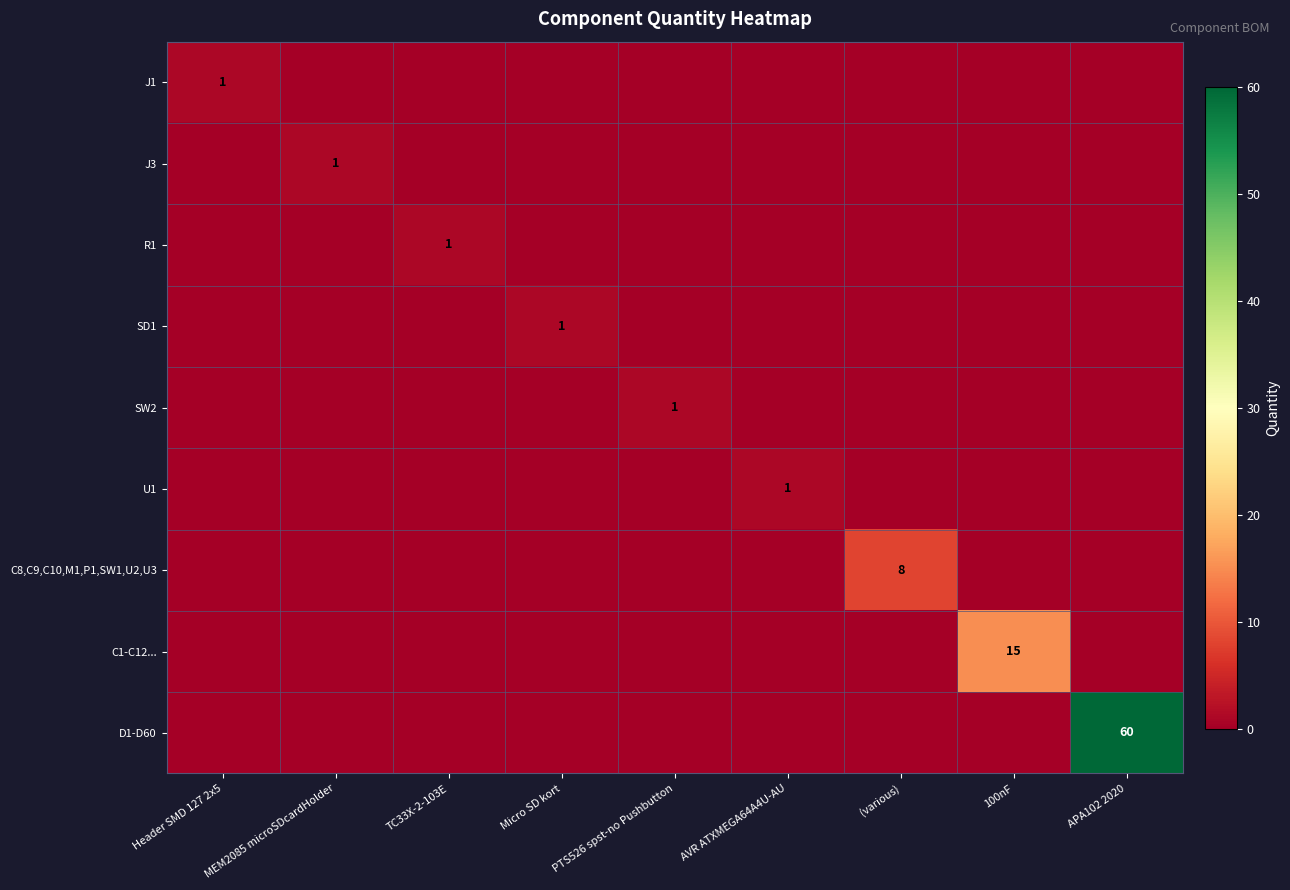

Is it true that C1-C12... equals 15 at 100nF?

True